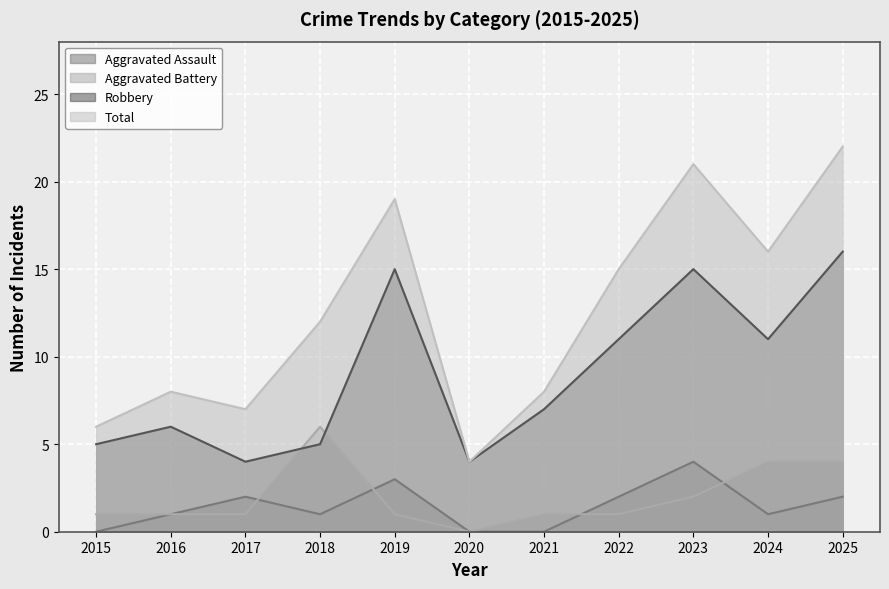

At which category does Robbery reach its first local valley?

2017